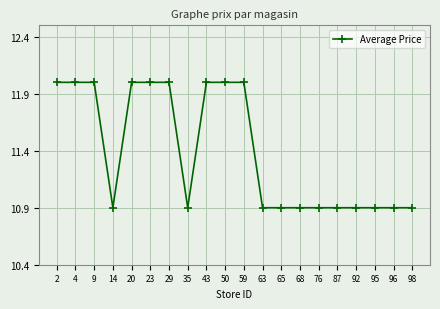

True or false: the data shows 12.0 at 2.

True